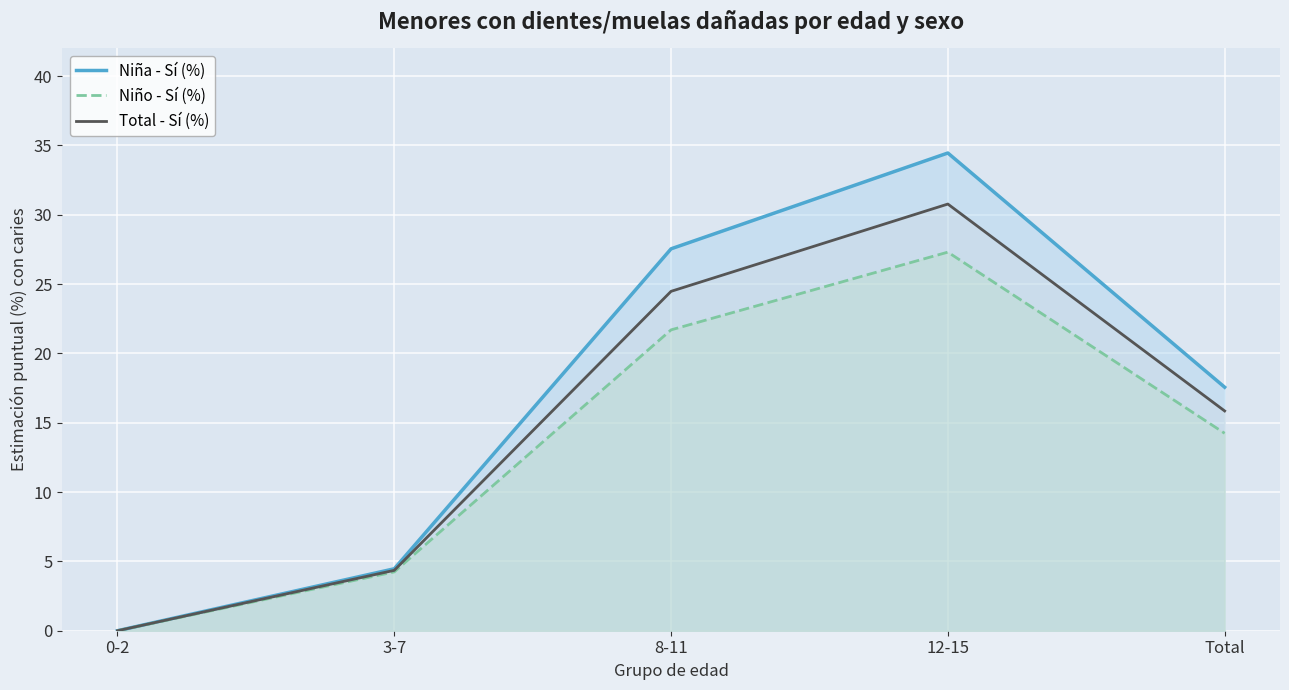

True or false: Niña - Sí (%) and Total - Sí (%) intersect in this chart.

False